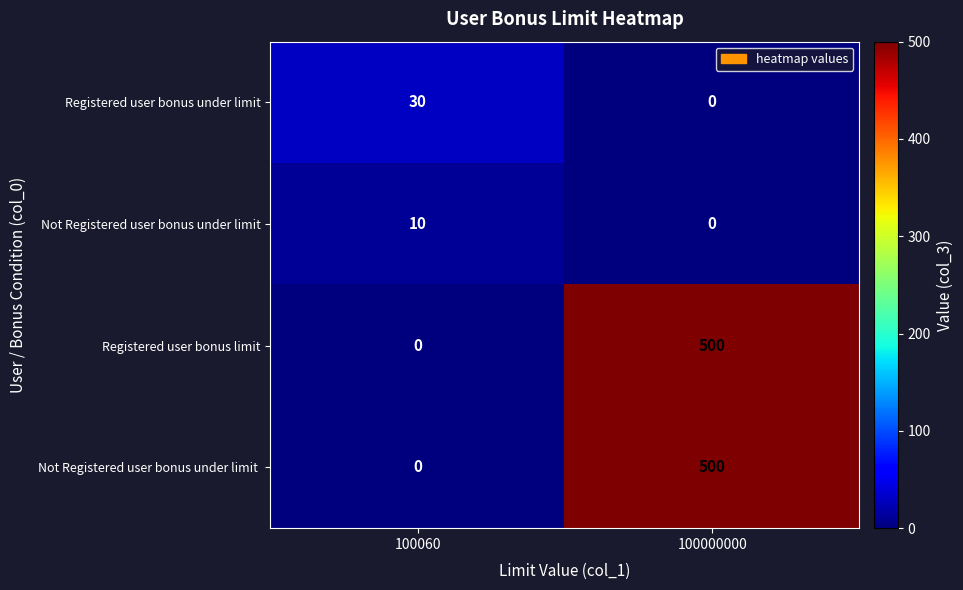

What is the difference between the Registered user bonus limit values at 100000000 and 100060?

500